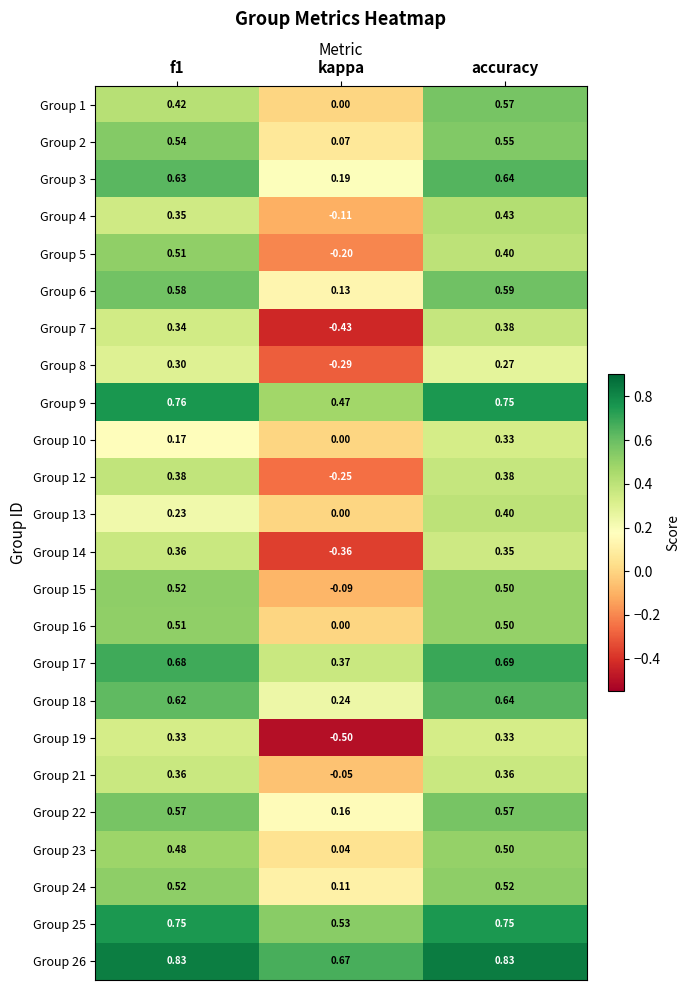

Which series changed the most between f1 and kappa?

Group 19